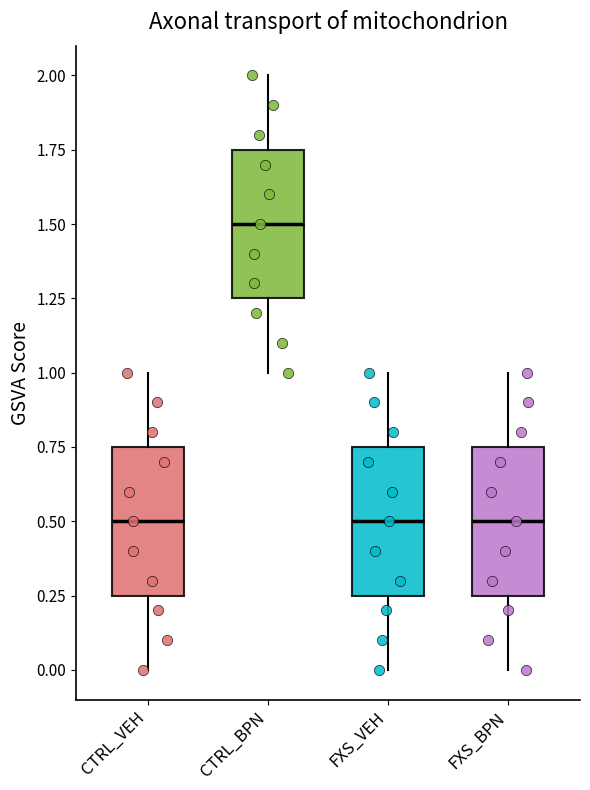

Which box has the highest median line?

CTRL_BPN